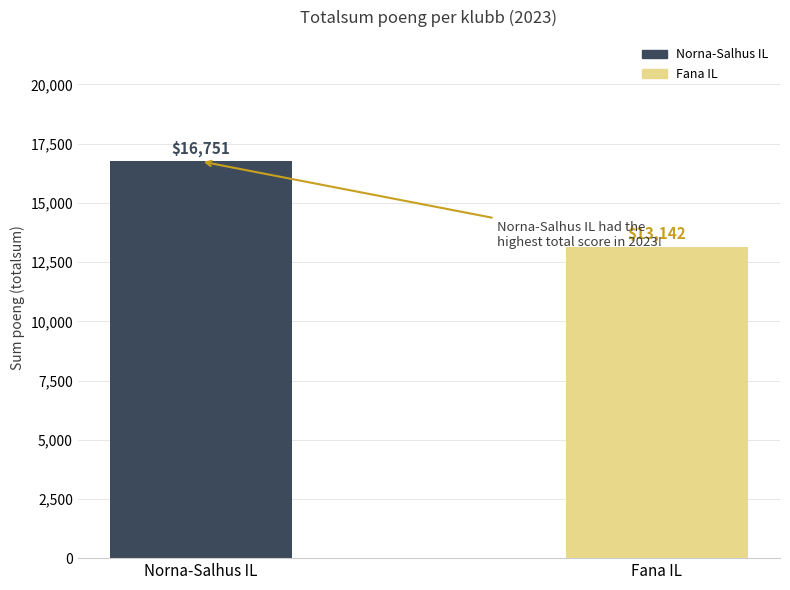

The chart shows a value of 16751 at Norna-Salhus IL. True or false?

True